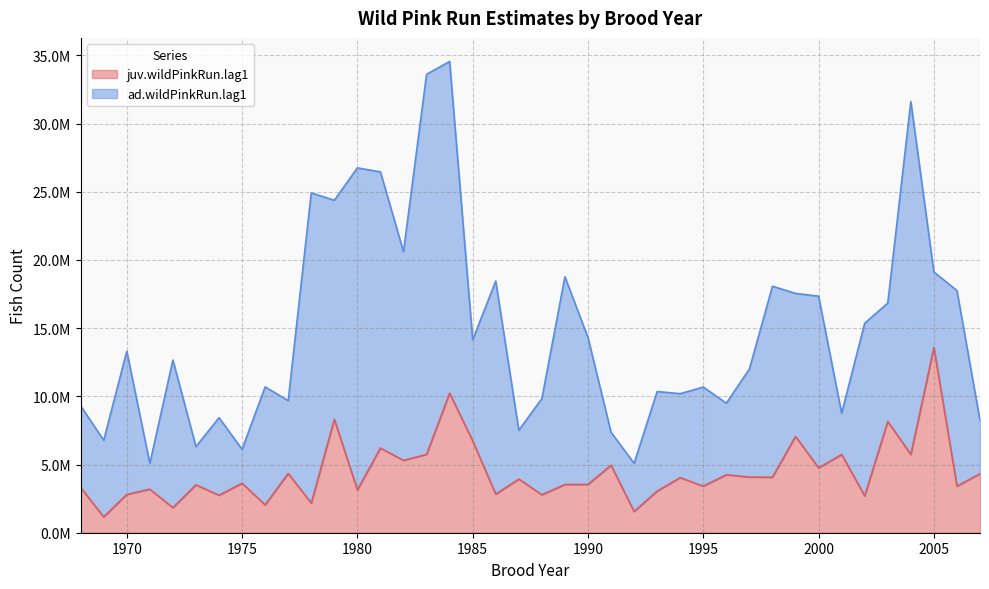

Reading right to left, list all the values displayed in this chart.

4326643.2	3413995.4	13578313.8	5737164.6	8161502.3	2704062.5	5735051.6	4756387.6	7060957.6	4071401.9	4078807.3	4252683.5	3412224.8	4040369.8	3055160.6	1555438.6	4947798.2	3543305.6	3536915.1	2784300.5	3934108.4	2826645.6	6731642.8	10234627.3	5742849.8	5301370.4	6210776.9	3139455.3	8319888.2	2165670.9	4351109.5	2042081.4	3628325.7	2746903.7	3512070.0	1838245.4	3189650.2	2807396.8	1159891.1	3315682.3